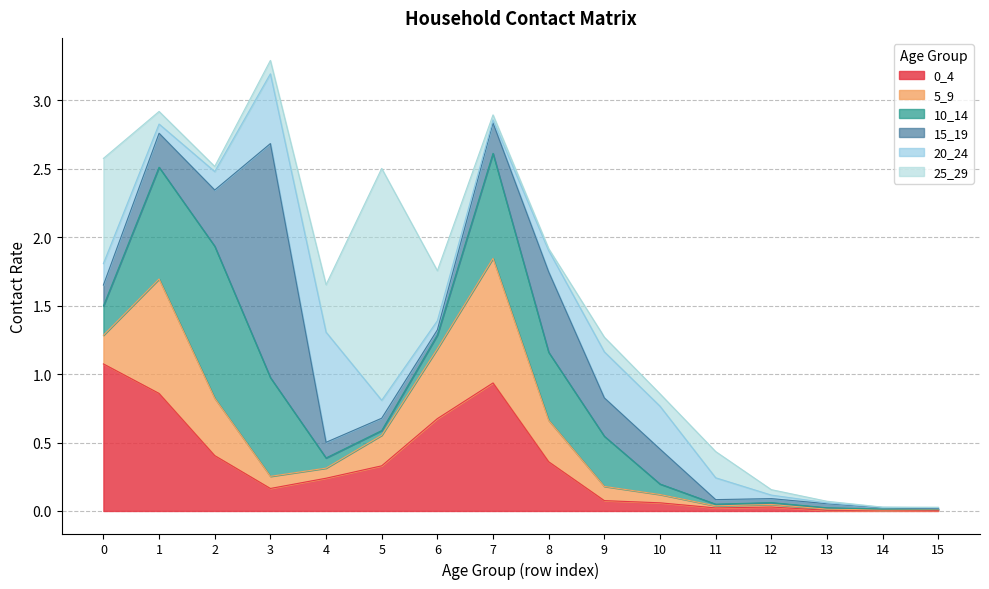

What is the average value of the 0_4 series?

0.3